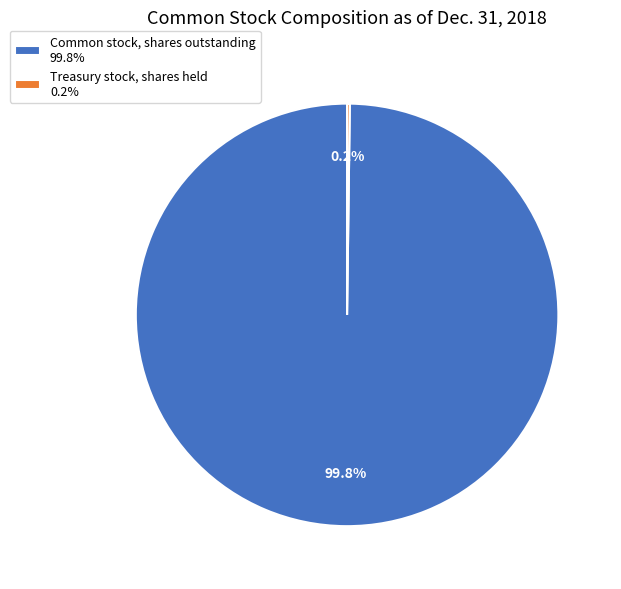

What portion of the pie excludes Common stock, shares outstanding 99.8%?

0.2%